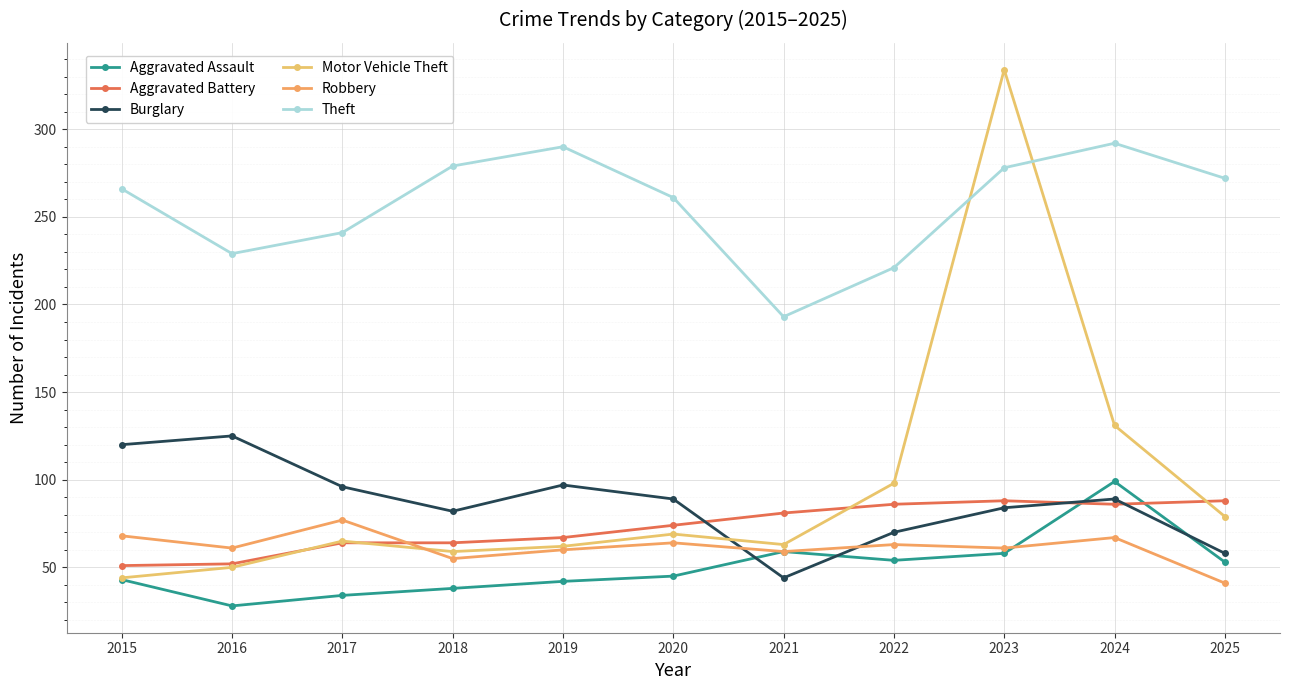

What is the average value of the Burglary series?

87